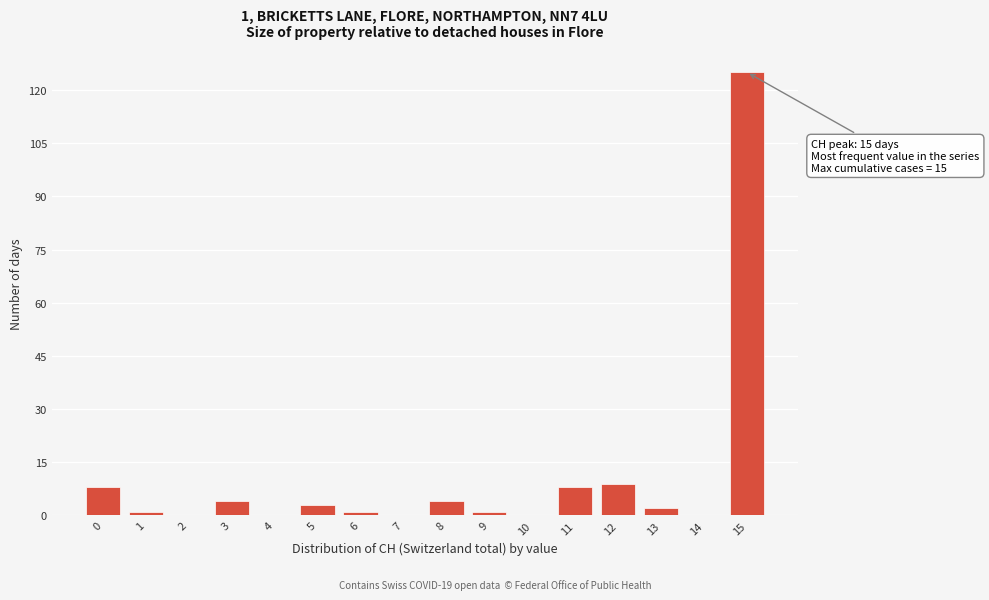

Reading left to right, what are all the values shown in this chart?

0=8	1=1	2=0	3=4	4=0	5=3	6=1	7=0	8=4	9=1	10=0	11=8	12=9	13=2	14=0	15=125